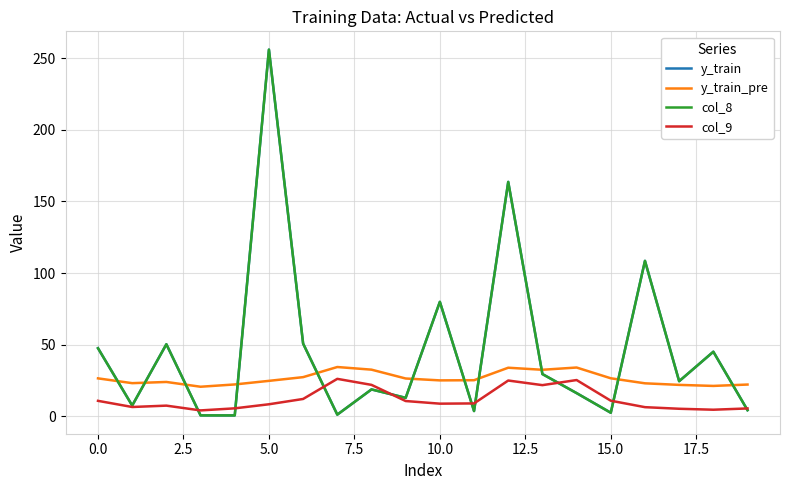

Does the chart have visible grid lines?

Yes